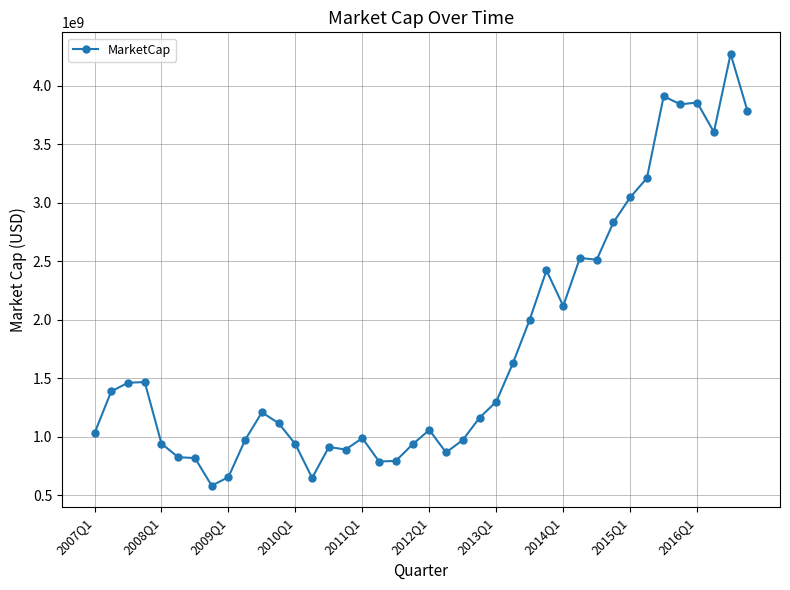

What is the value of the 33rd point from the left?

3046400175.0